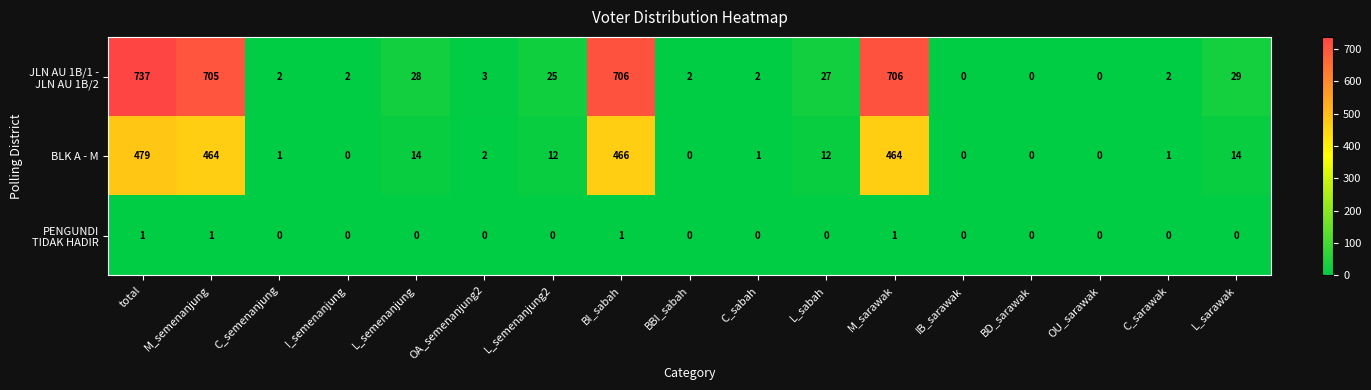

What is the difference between the highest and lowest values at L_semenanjung?

28